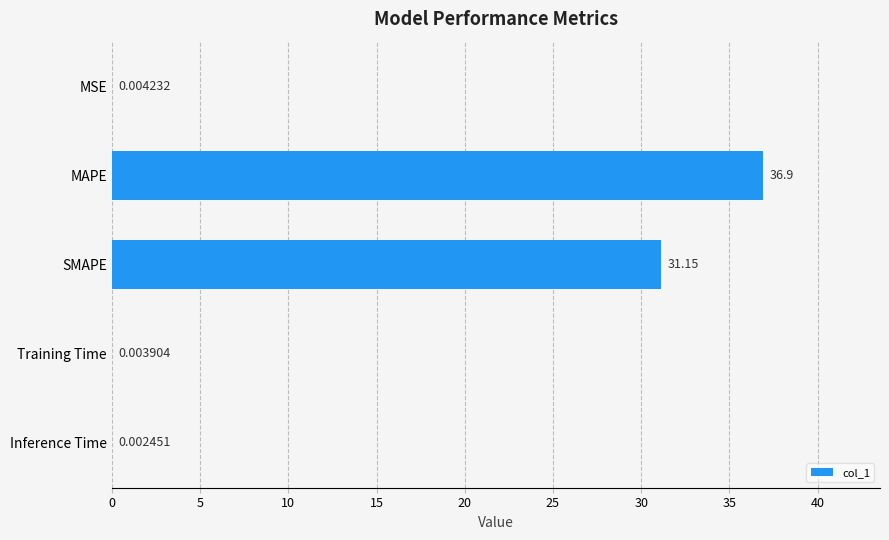

Between SMAPE and Inference Time, which is larger?

SMAPE